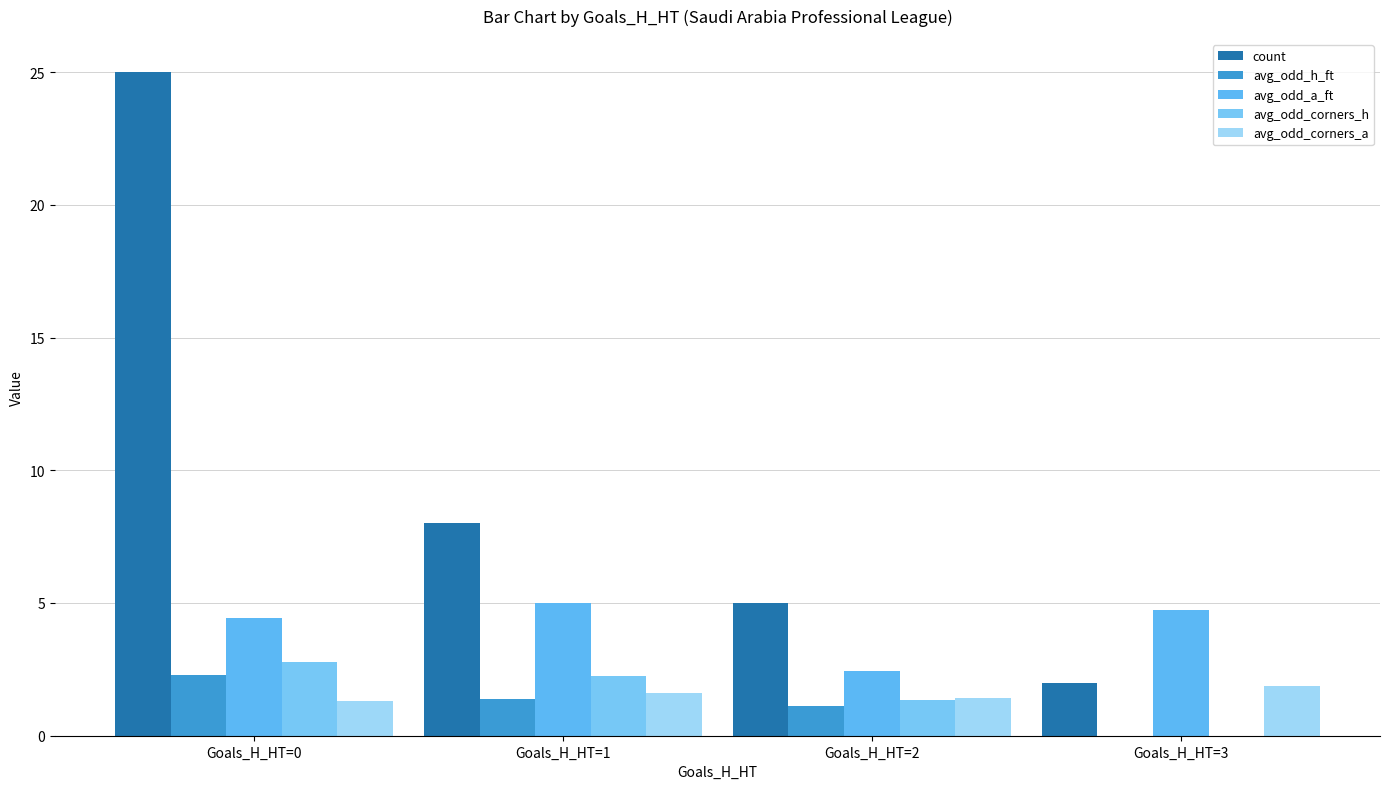

How many values in avg_odd_h_ft are above zero?

3